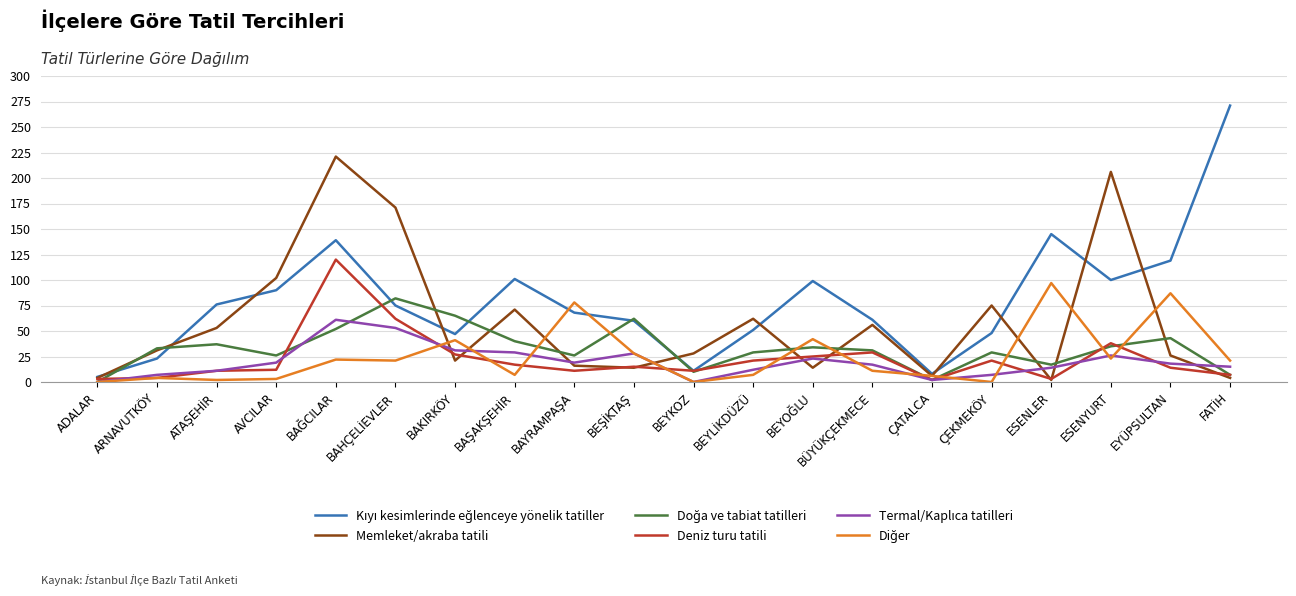

What is the difference between the maximum and minimum values in the Memleket/akraba tatili series?

219